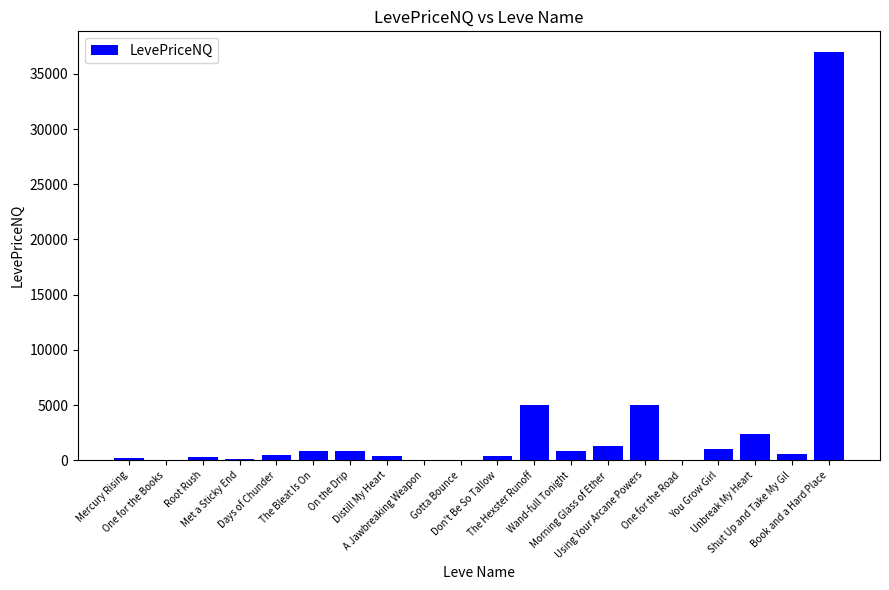

What is the greatest value displayed?

37000.0